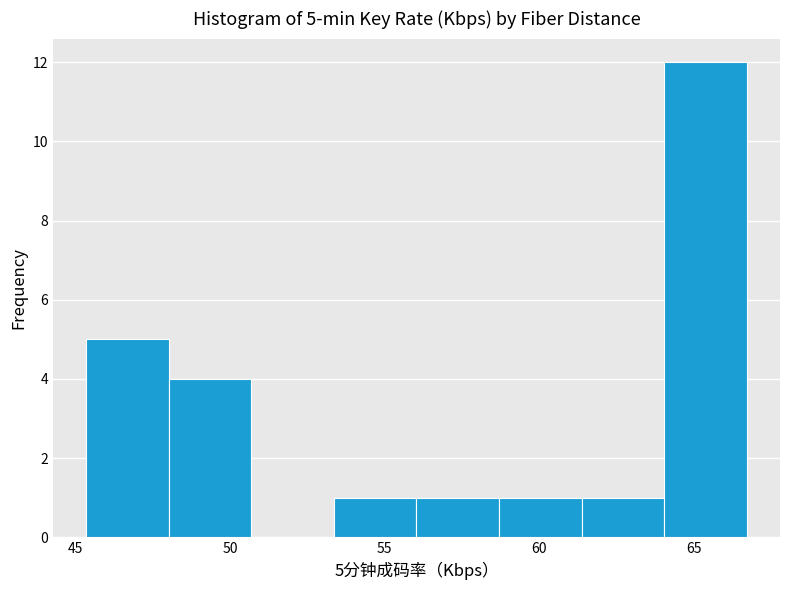

Which range on the x-axis has the tallest bar?

64.0 to 66.5